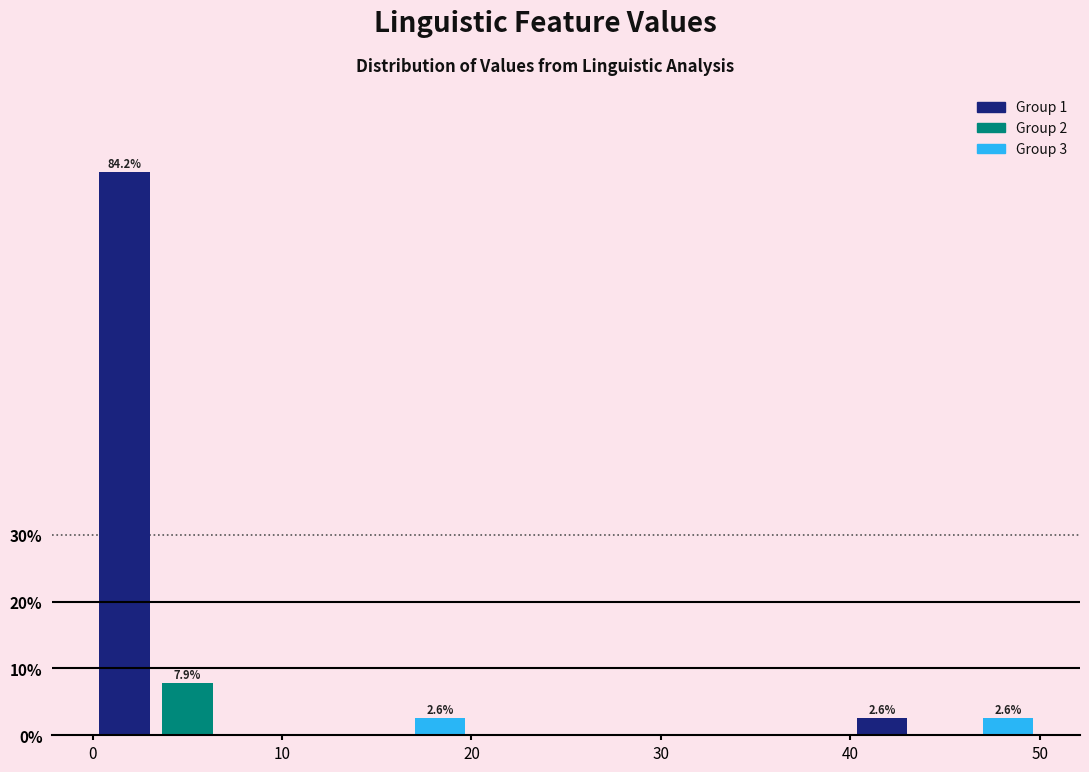

Around what value on the x-axis is the tallest bar? Give the approximate position of its centre, as read against the axis.

2